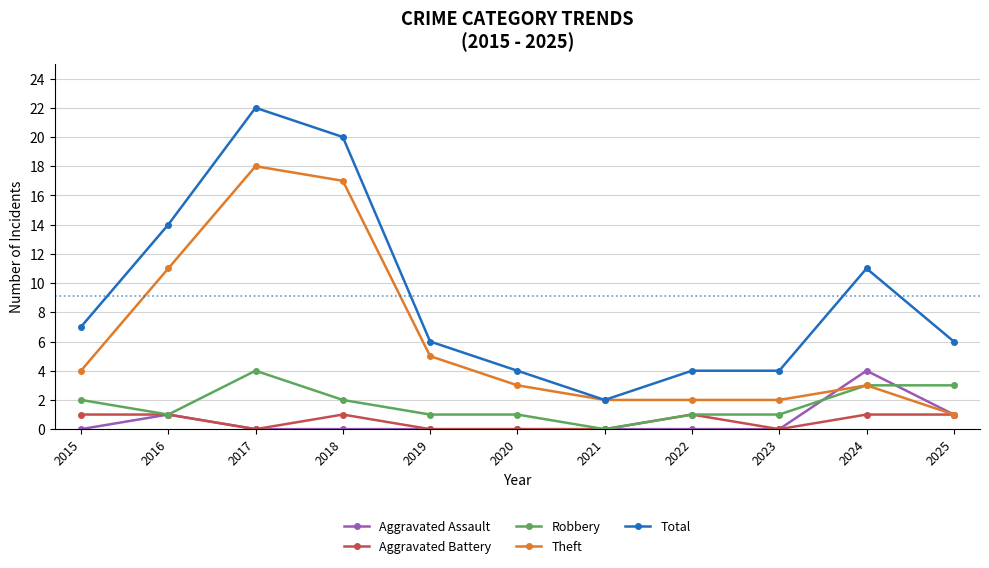

The value of Theft at 2025 is 1. True or false?

True